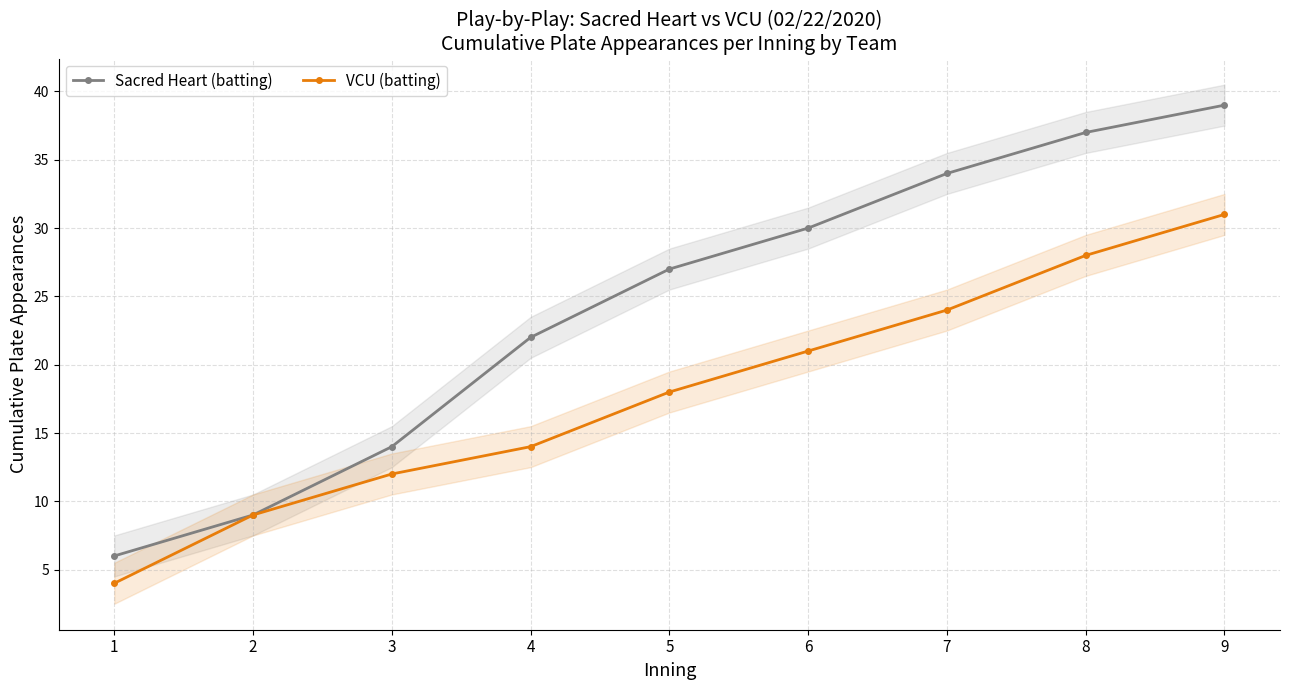

What are all the series names shown in the legend?

Sacred Heart (batting), VCU (batting)